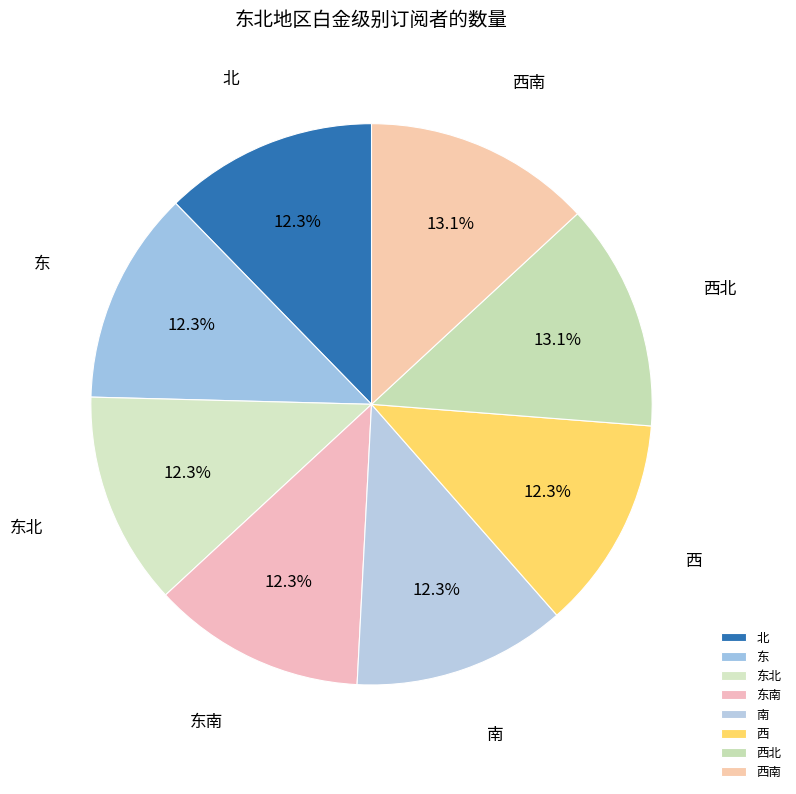

To the nearest percent, what is the average slice percentage?

12%